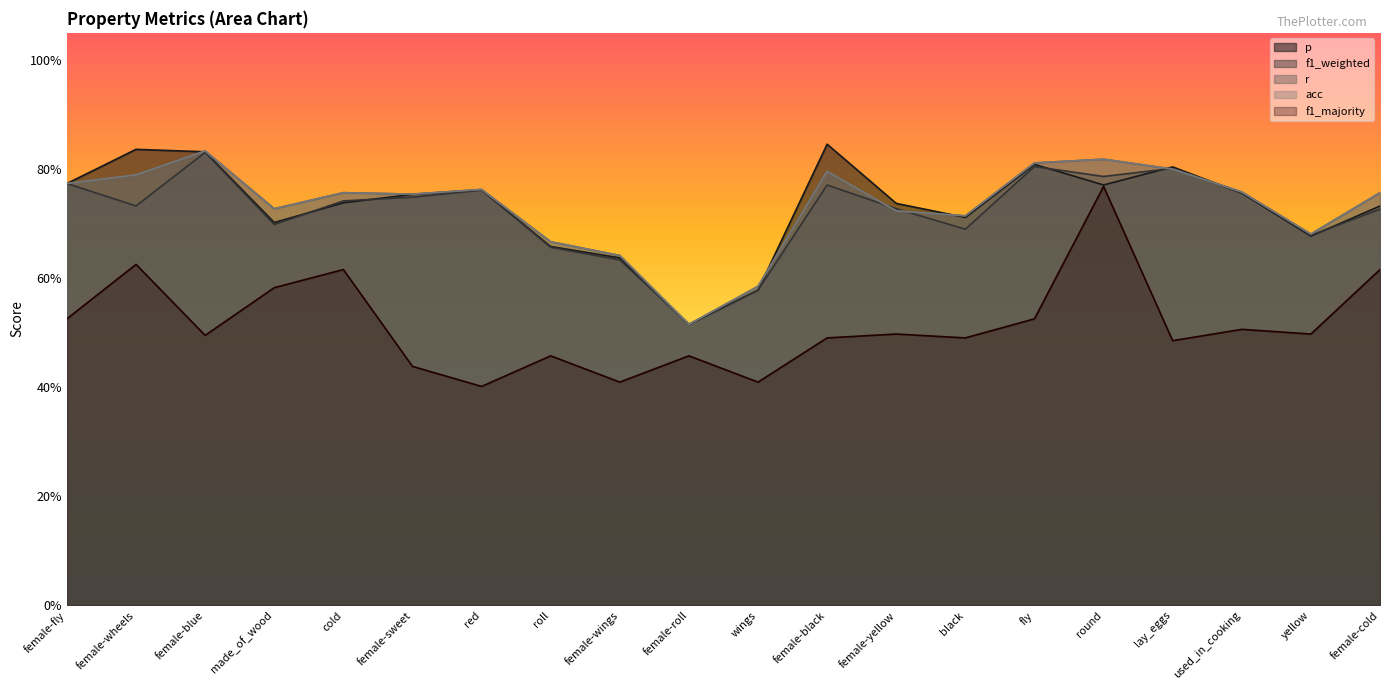

Which has a higher value, wings or made_of_wood?

made_of_wood